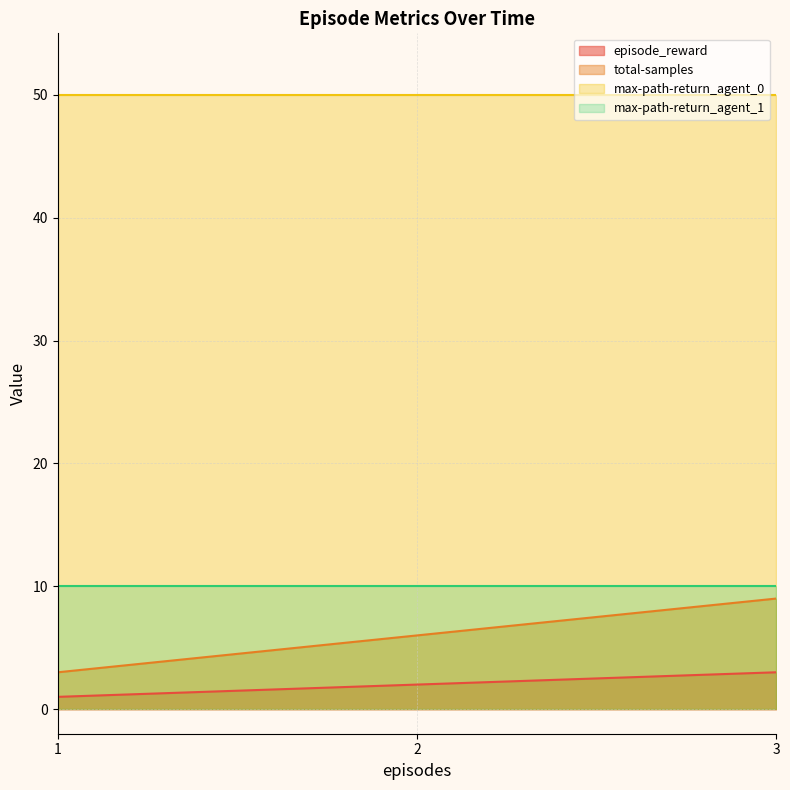

What are all the series names shown in the legend?

episode_reward, total-samples, max-path-return_agent_0, max-path-return_agent_1